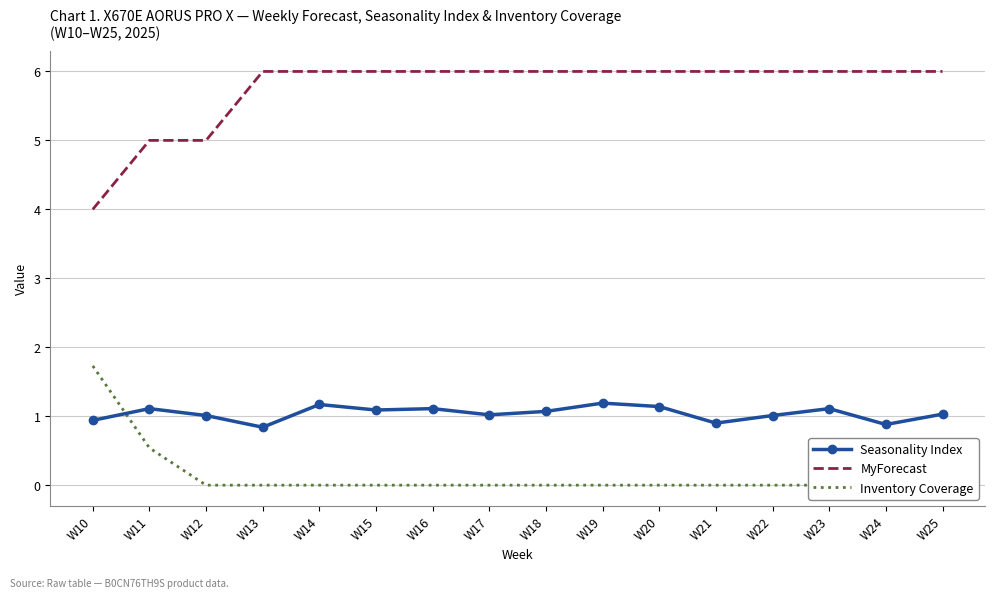

Is it true that Seasonality Index equals 0.3 at W10?

False